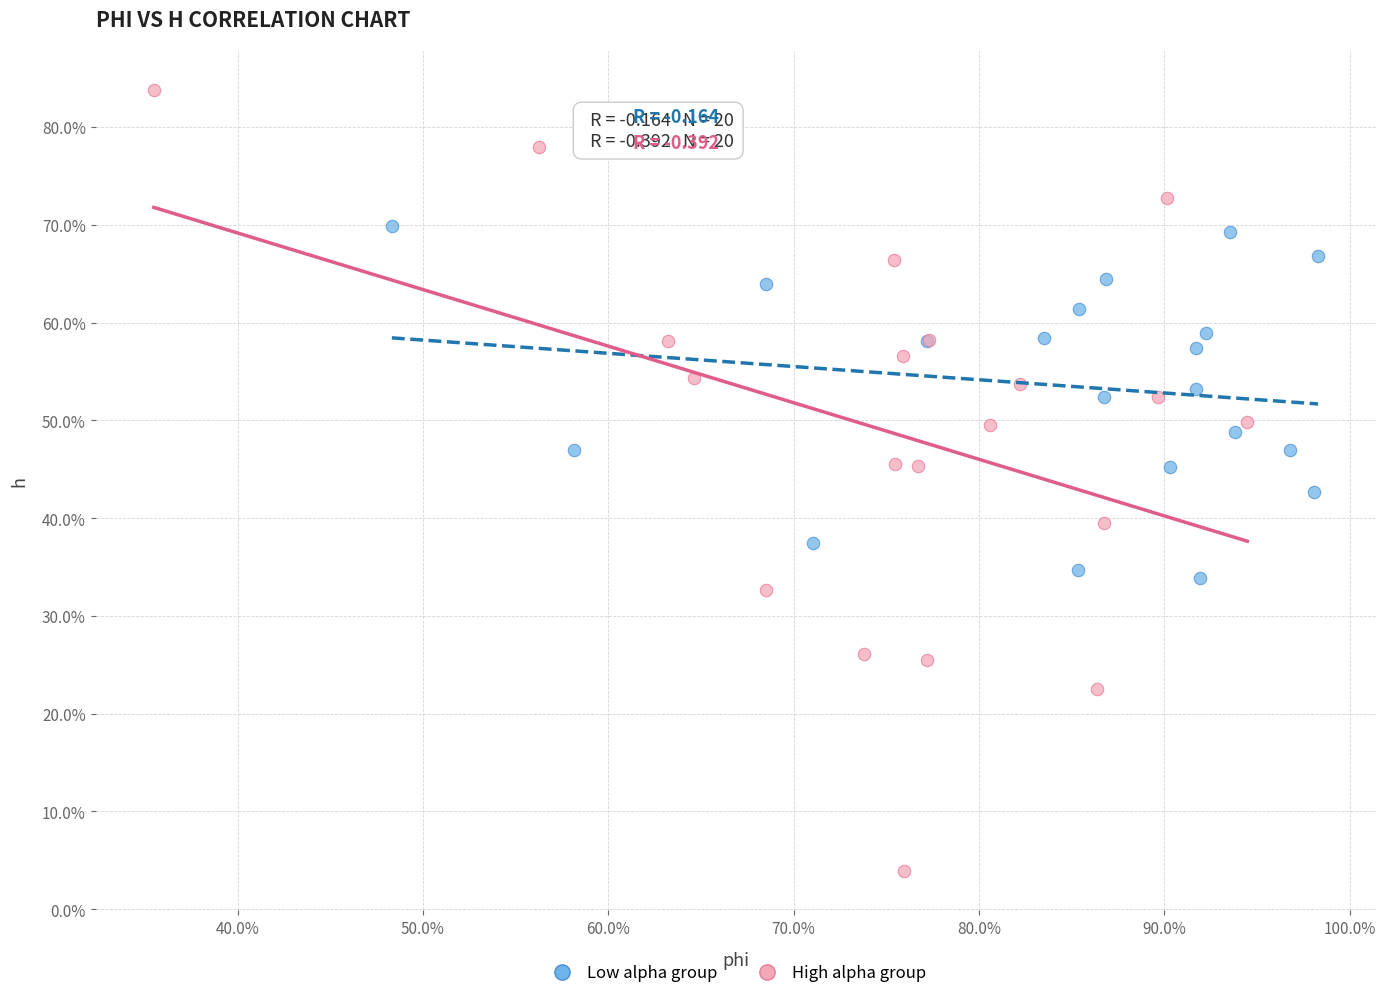

What are all the series names shown in the legend?

Low alpha group, High alpha group